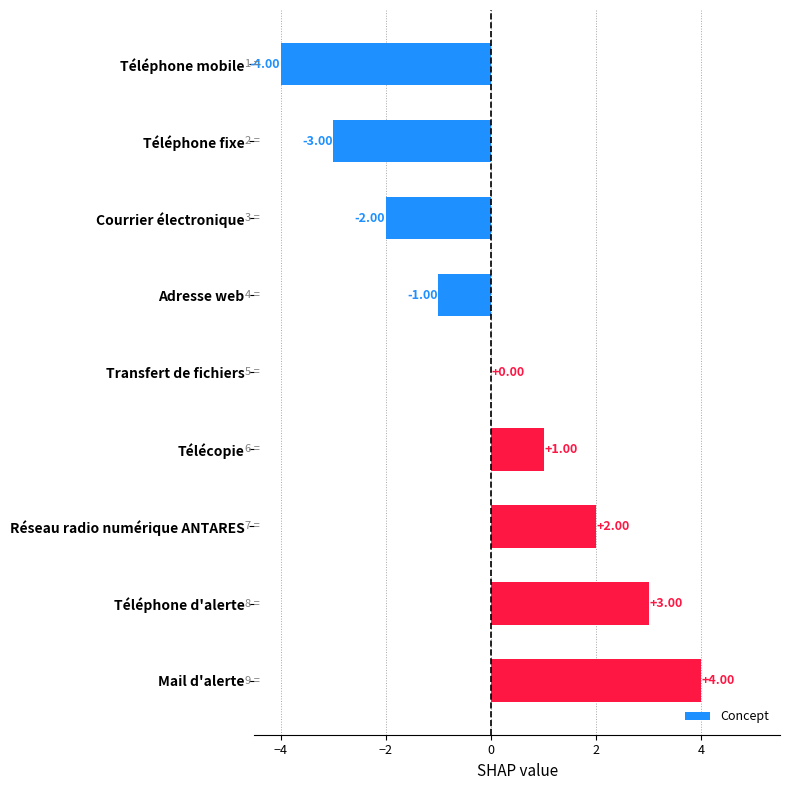

Which category has the highest value across all series?

Mail d'alerte